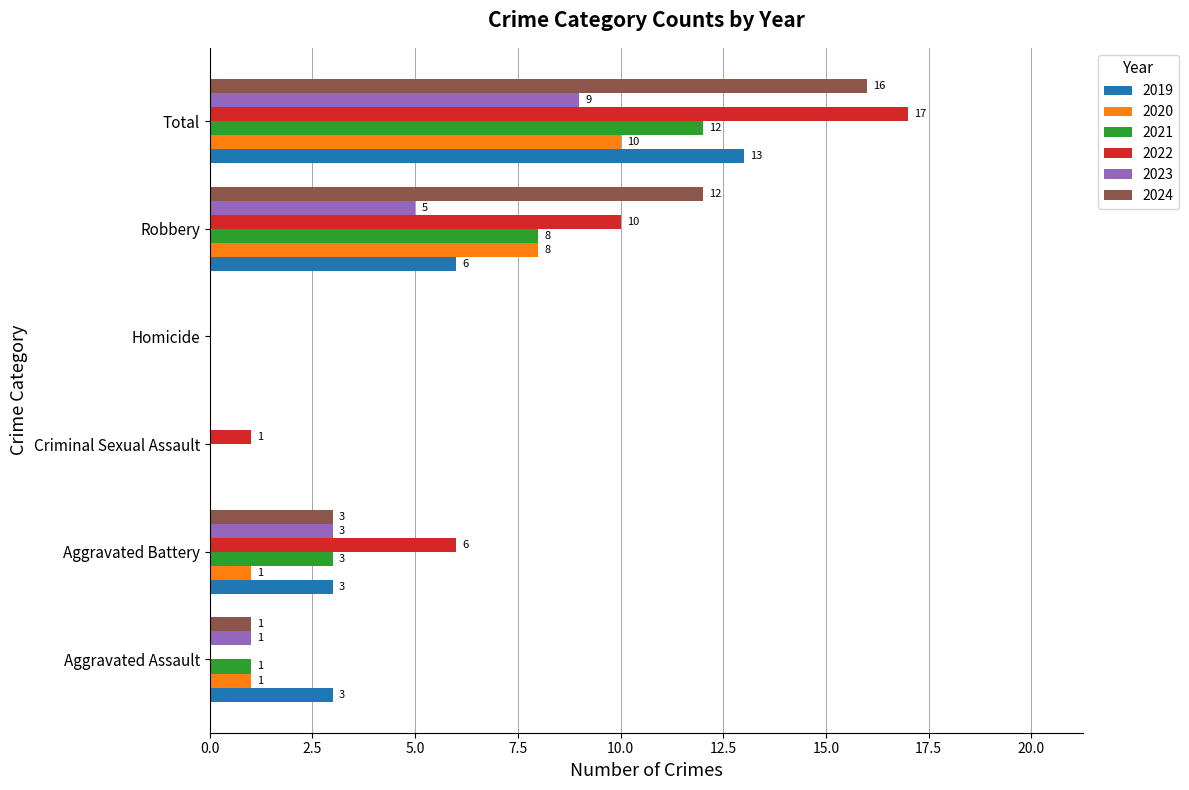

What is the sum of the 2019 values at Homicide and Total?

13